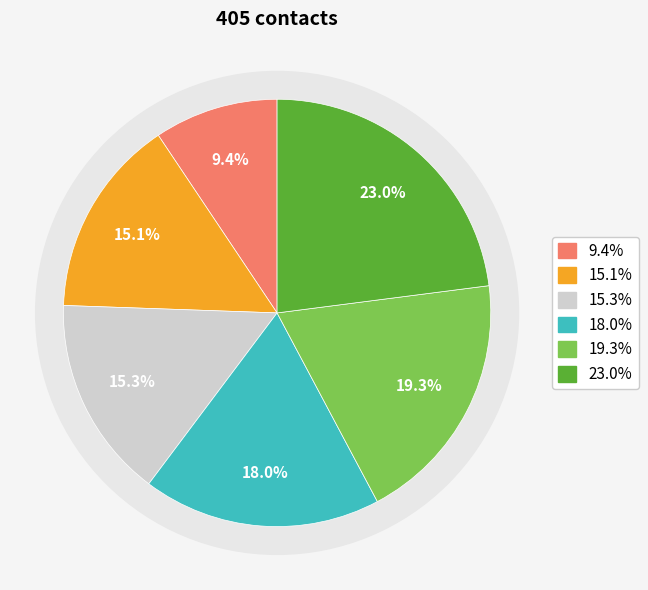

To the nearest percent, what percentage of the pie is Nhữ Khương?

15%